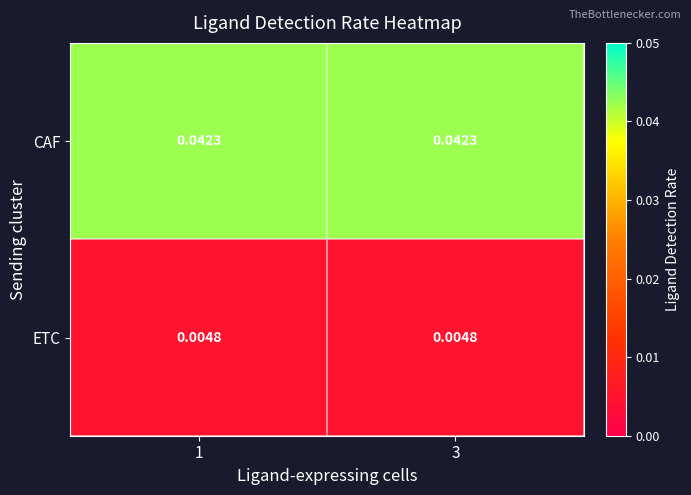

Rank the series by their maximum value, from highest to lowest.

CAF, ETC